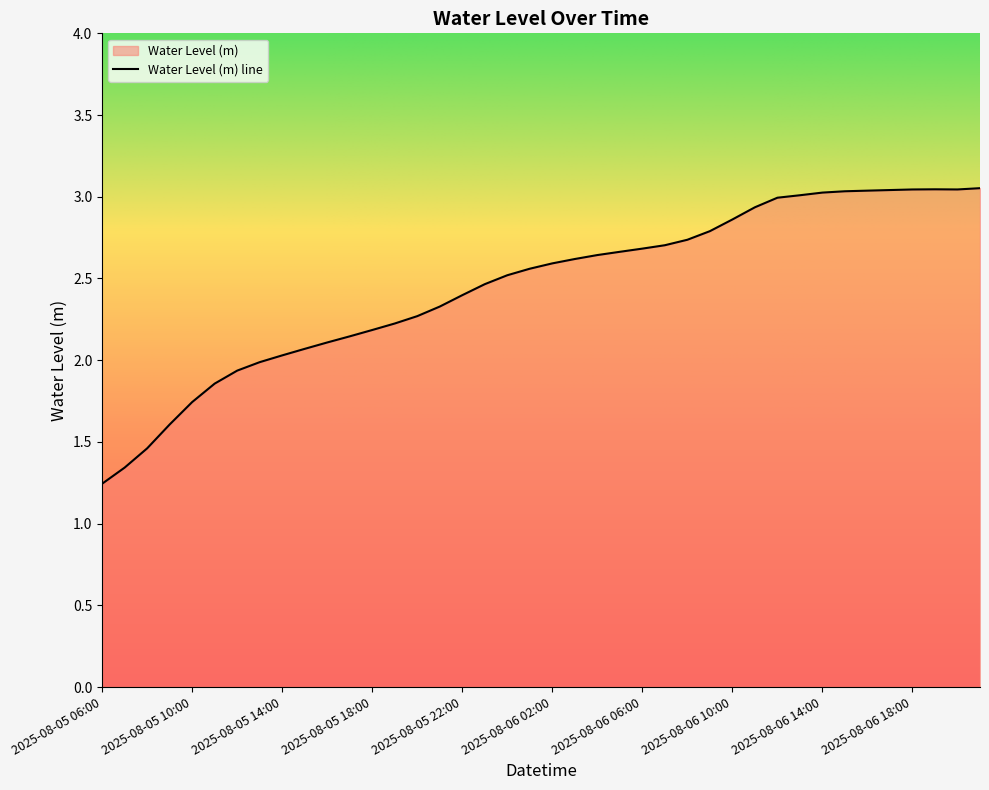

At which category does the chart reach its peak across all series?

2025-08-06 21:00